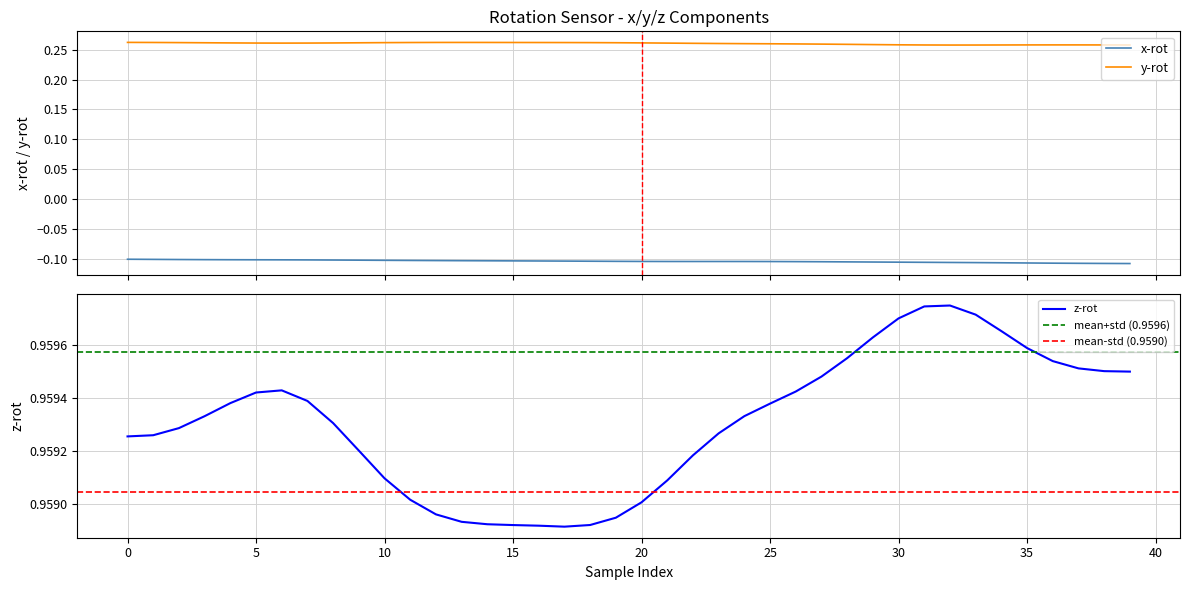

How many lines are shown in the chart?

3